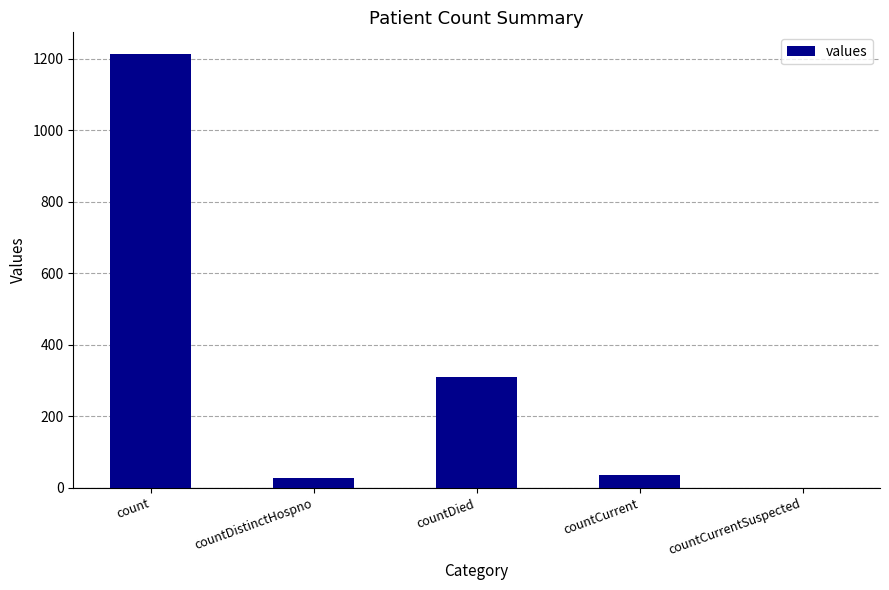

At which label does the data first exceed 37?

count